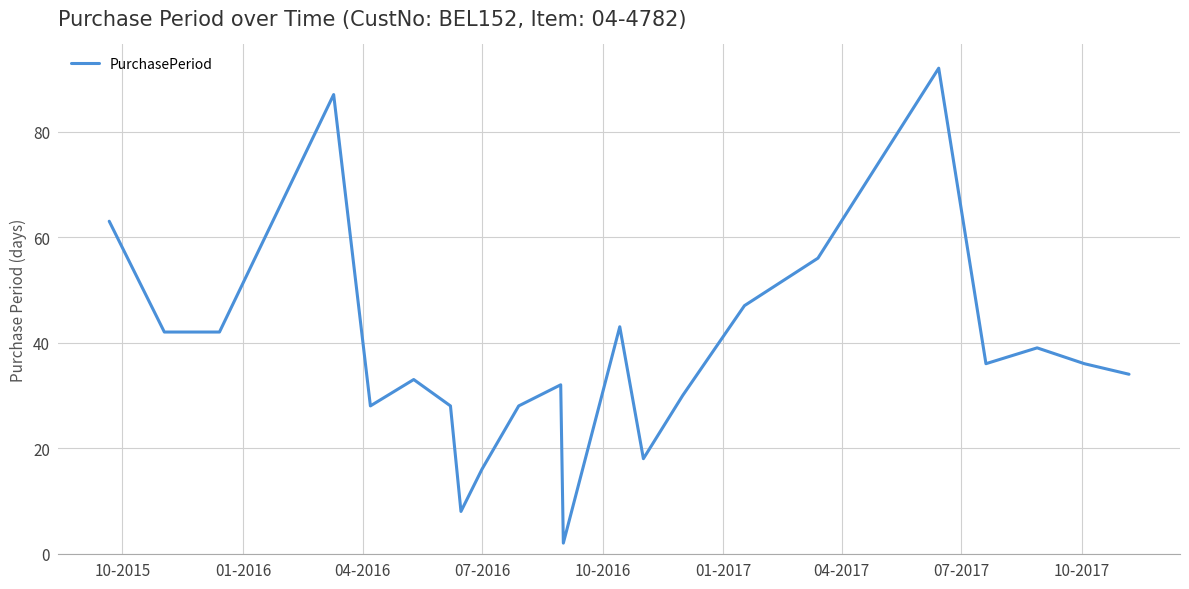

What is the maximum value shown in the chart?

92